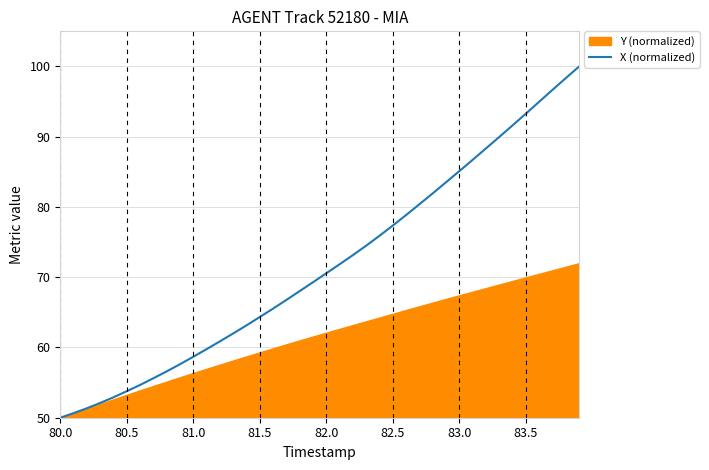

Which label corresponds to the smallest value in the chart?

80.0